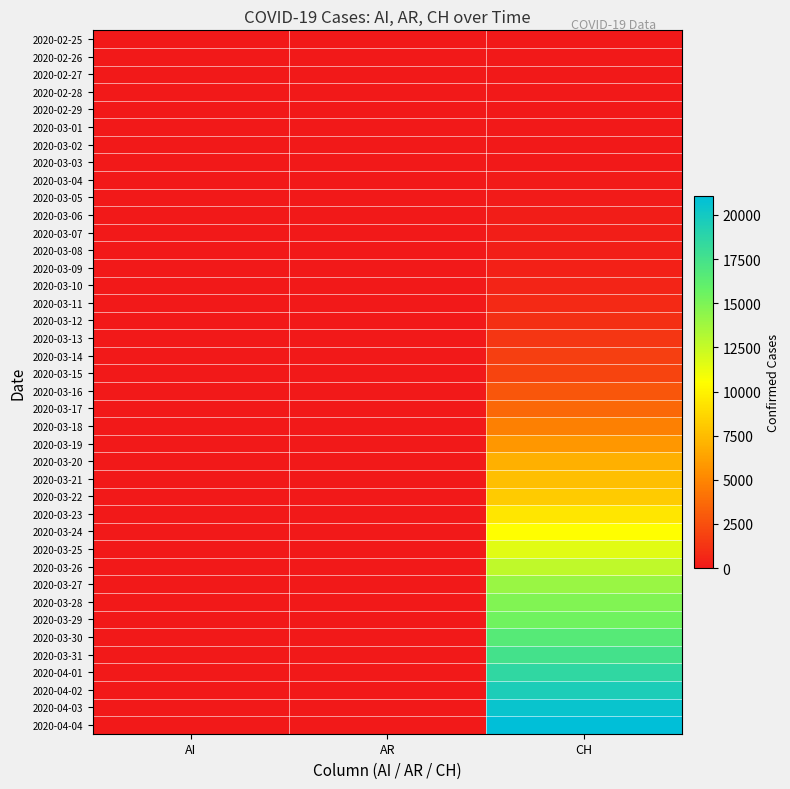

What is the spread (max minus min) of values at AR?

66